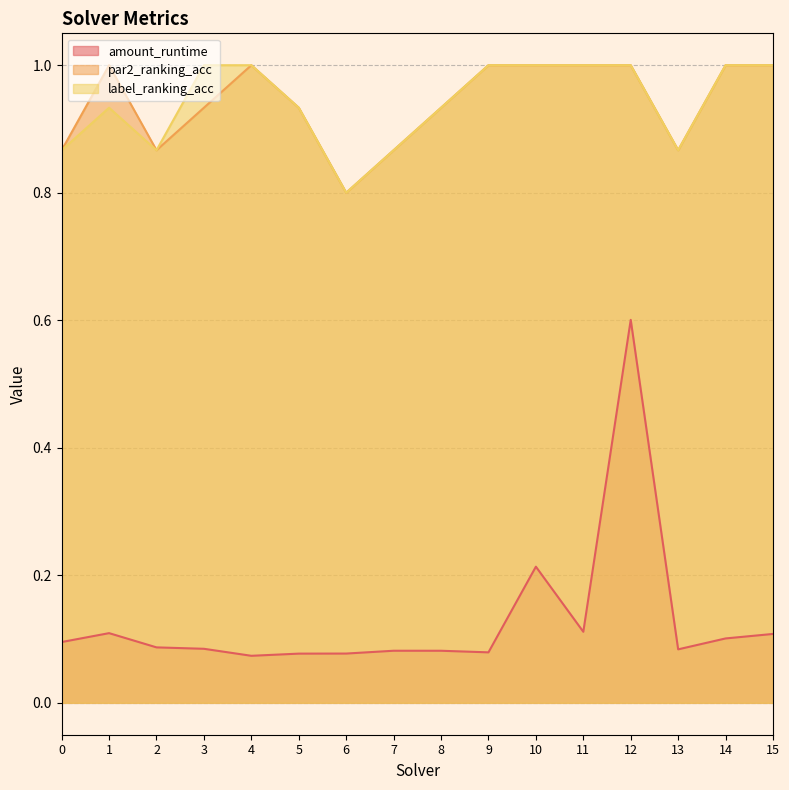

Where is label_ranking_acc nearest to the value 0?

6